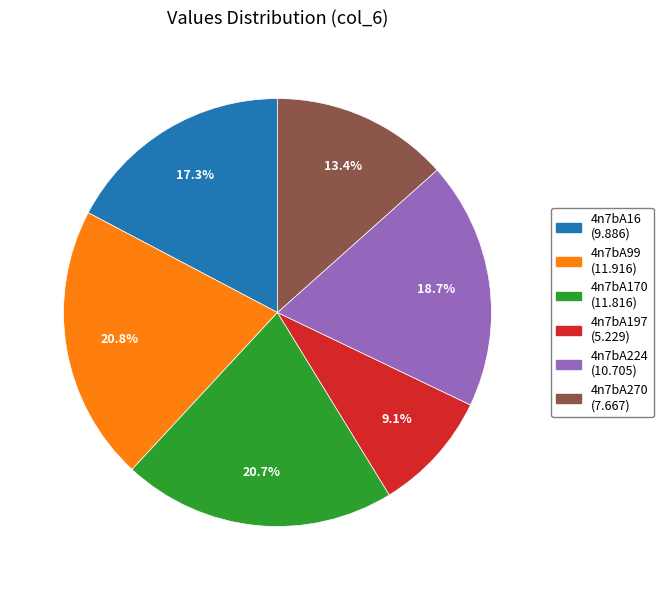

Is there a majority slice in this chart?

No